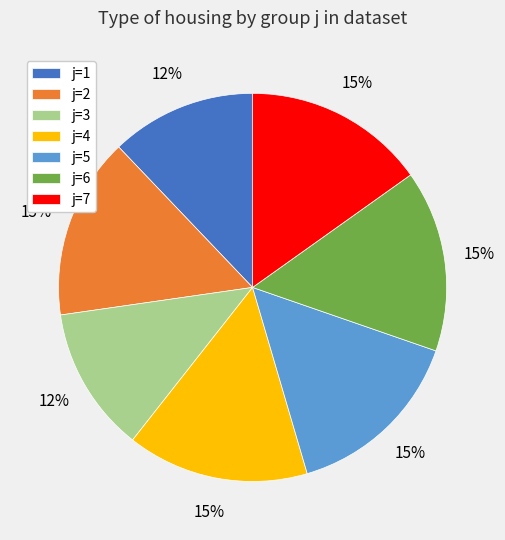

To the nearest percent, what portion does j=1 represent?

12%